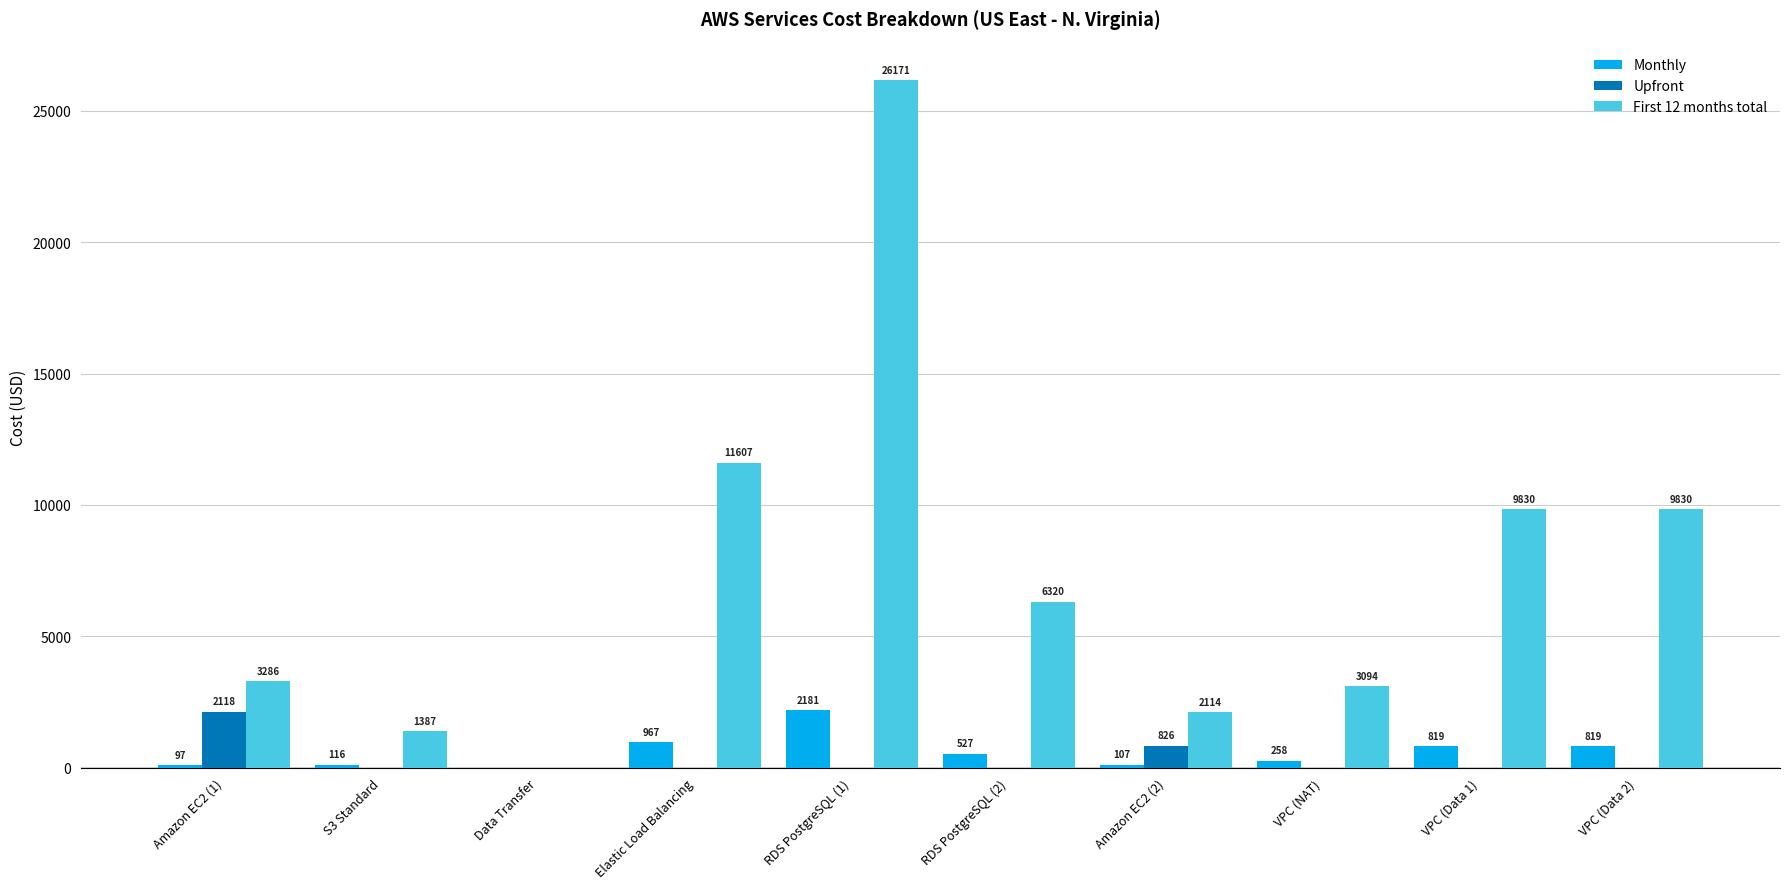

The First 12 months total series shows 2157.3 at VPC (Data 2). True or false?

False